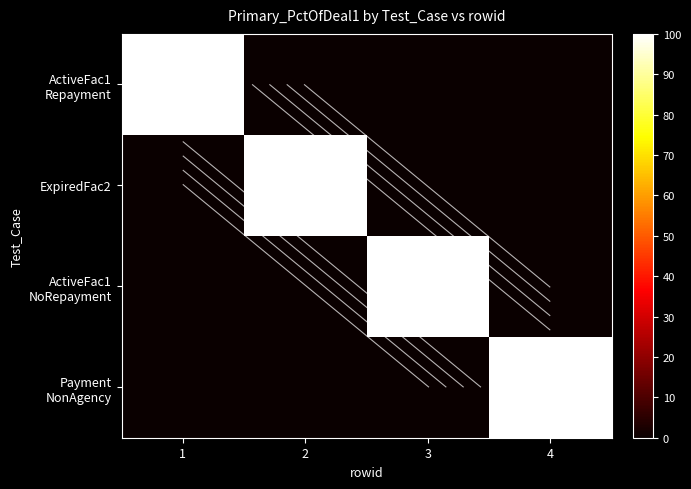

What is the difference between the highest and lowest values at 2?

100